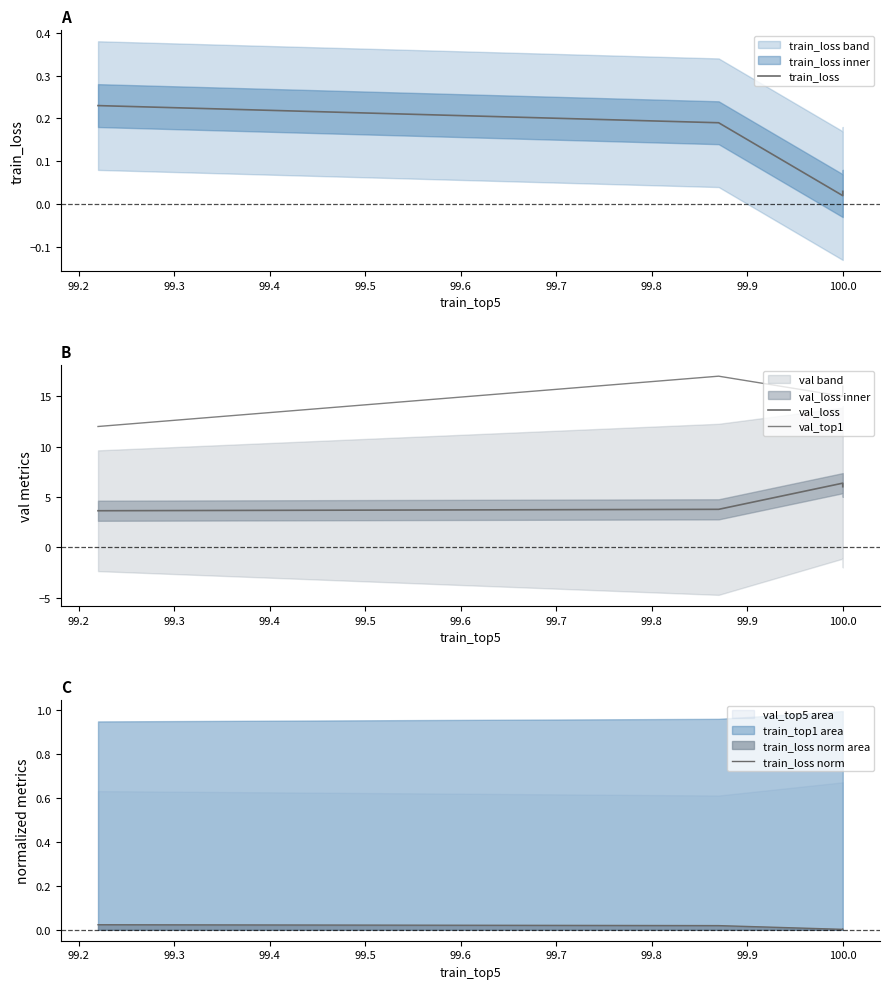

True or false: val_loss has a value of 11.0 at 100.0.

False